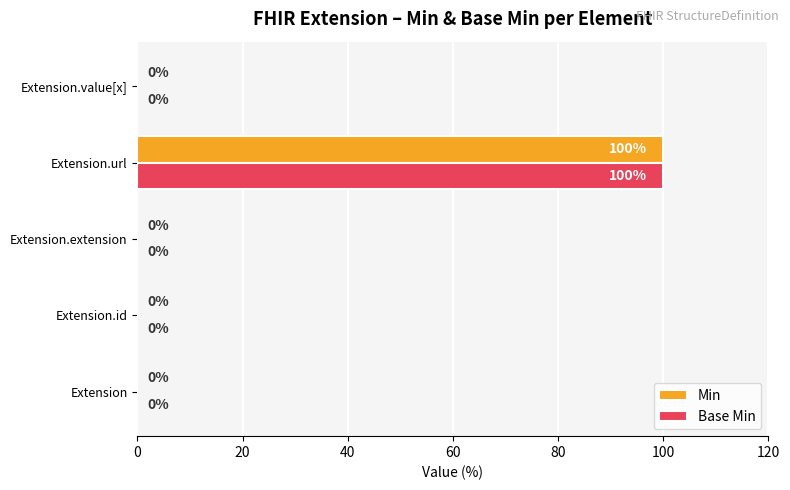

The Min series shows 47 at Extension. True or false?

False